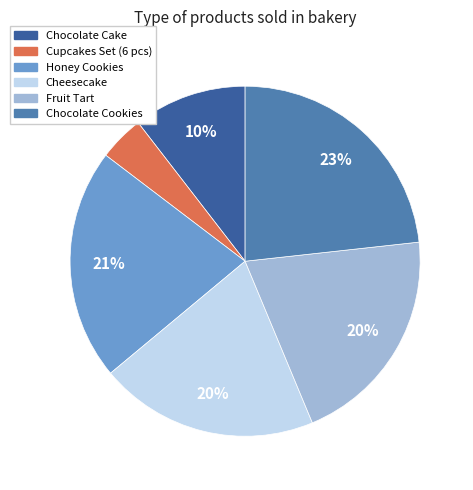

Is Chocolate Cake the majority of the pie?

No